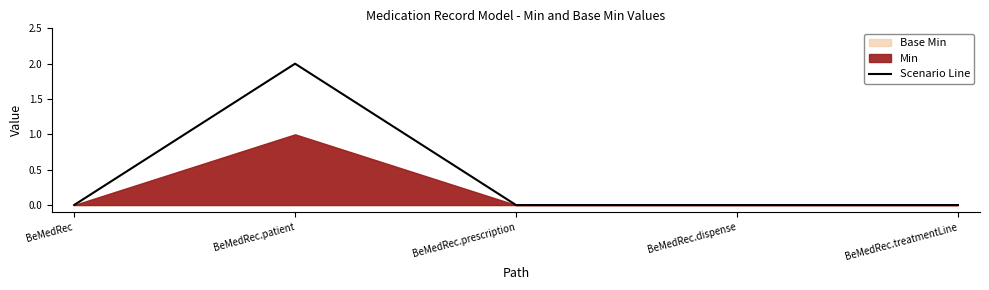

List the labels in order of value, largest first.

BeMedRec.patient, BeMedRec, BeMedRec.prescription, BeMedRec.dispense, BeMedRec.treatmentLine